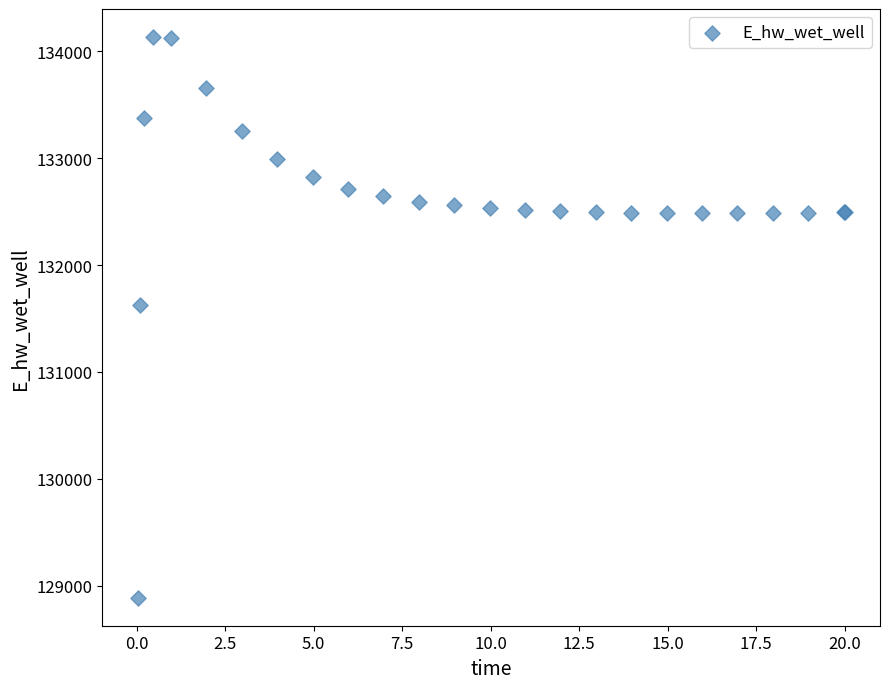

What Y value in the scatter plot is closest to 131510?

131623.9